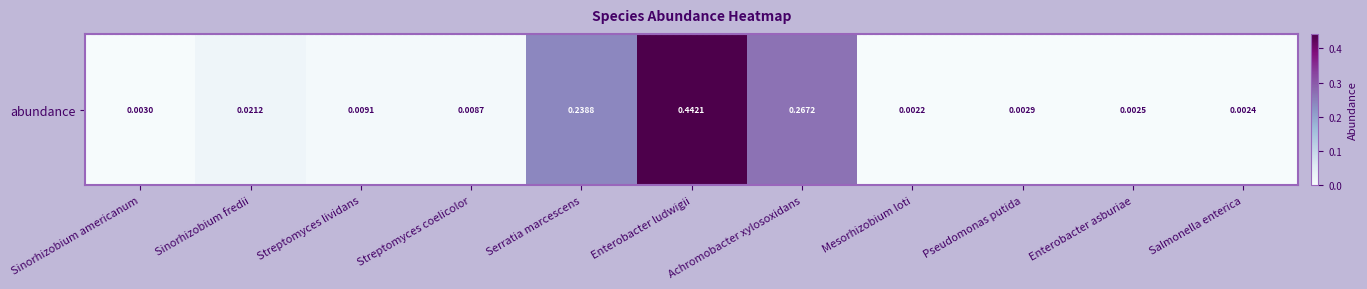

Reading right to left, extract all data points from this chart.

Salmonella enterica=0.0	Enterobacter asburiae=0.0	Pseudomonas putida=0.0	Mesorhizobium loti=0.0	Achromobacter xylosoxidans=0.3	Enterobacter ludwigii=0.4	Serratia marcescens=0.2	Streptomyces coelicolor=0.0	Streptomyces lividans=0.0	Sinorhizobium fredii=0.0	Sinorhizobium americanum=0.0